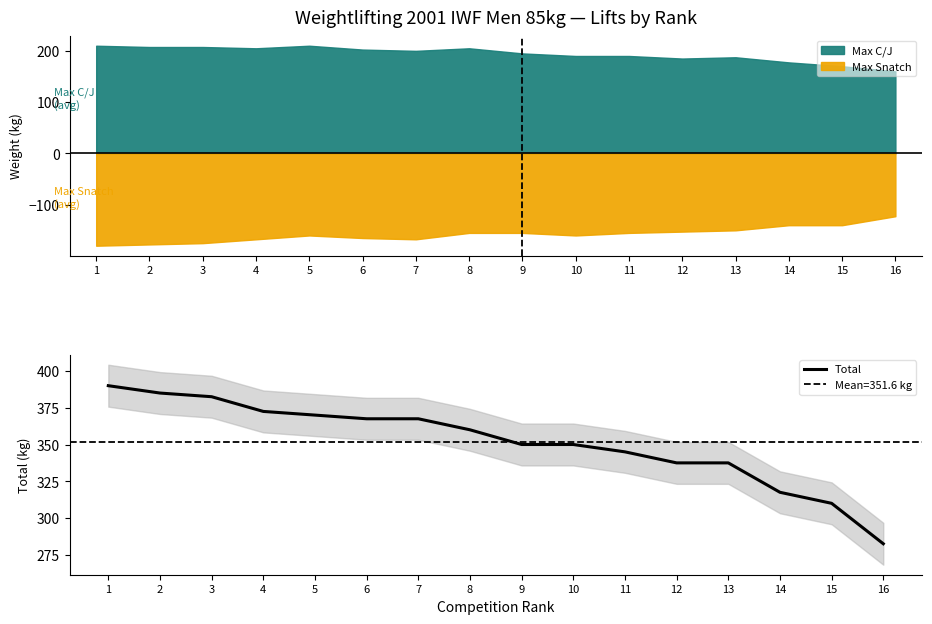

What is the difference between the maximum and minimum values?

107.5